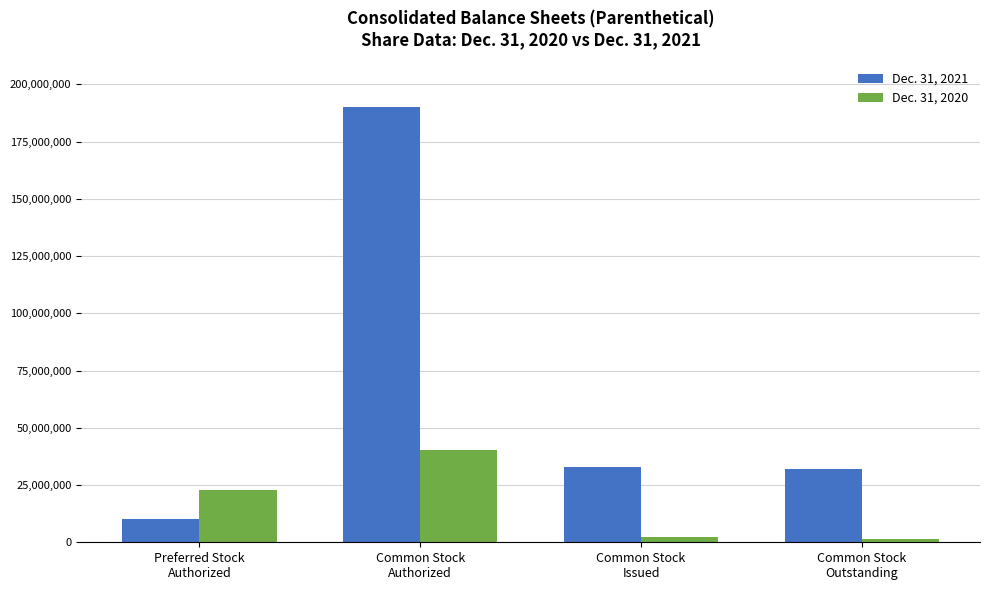

How many bars are there in total?

8